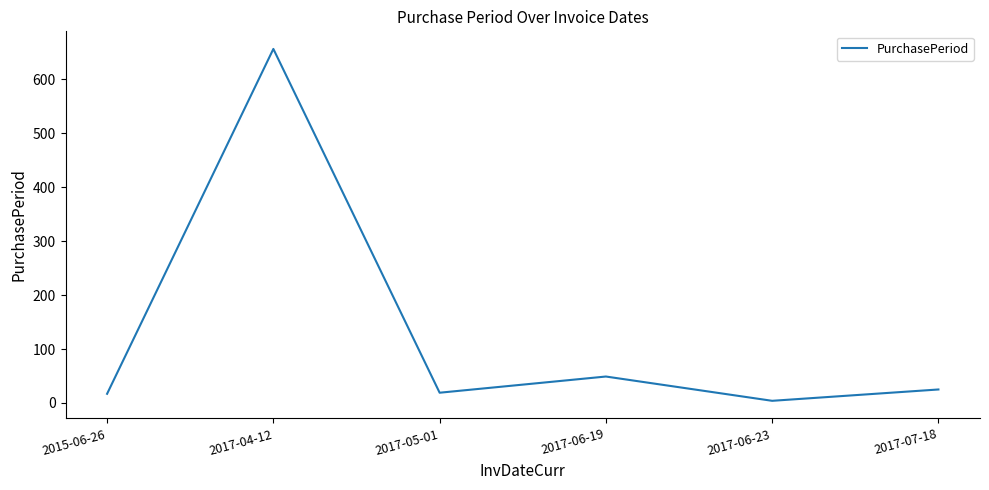

What is the sum of the values at 2015-06-26 and 2017-04-12?

673